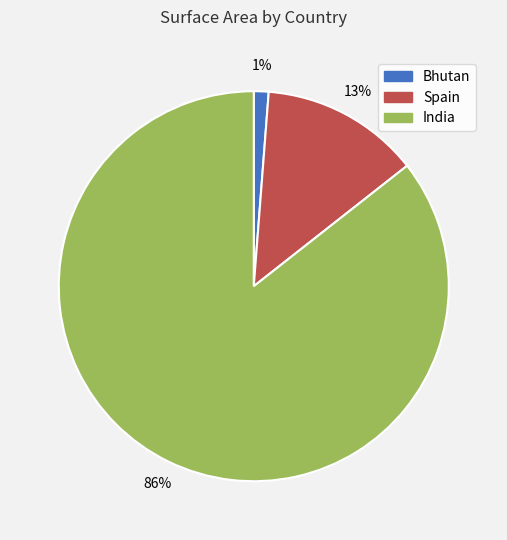

What is the smallest slice in the pie chart?

Bhutan